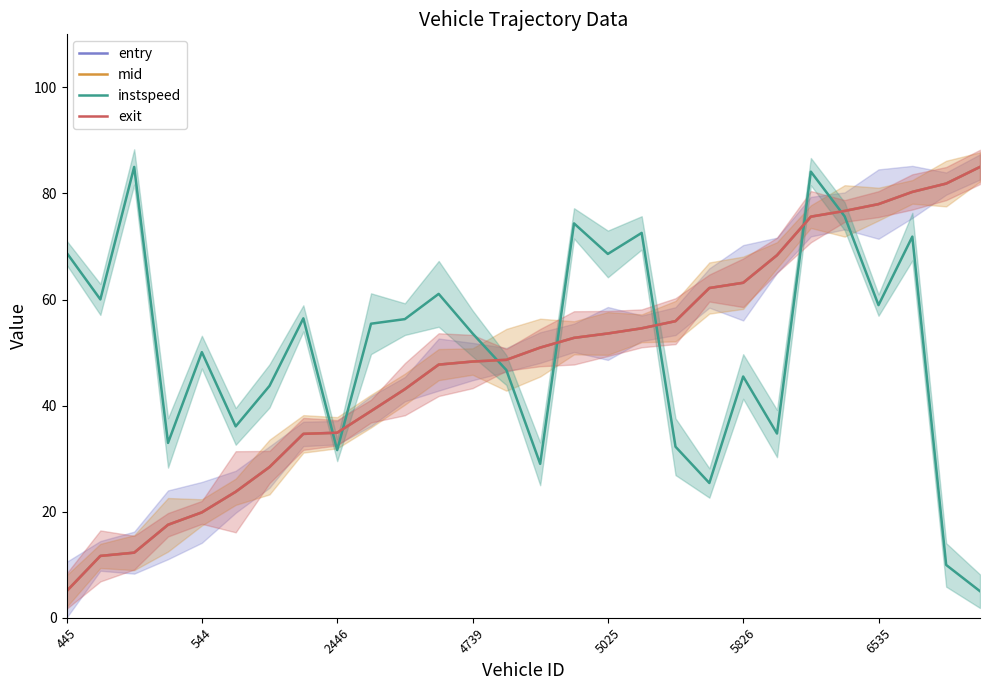

At which label does mid first exceed 50?

14